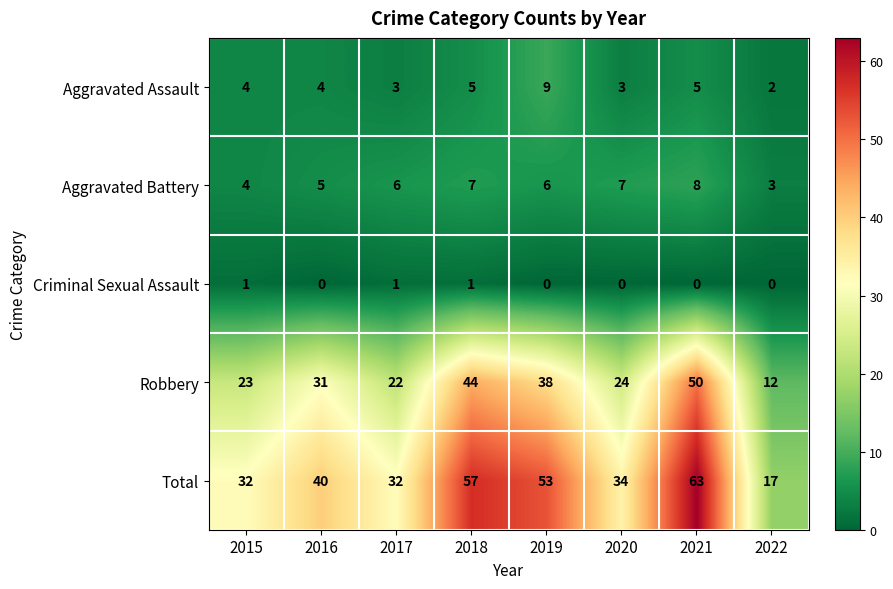

Rank the series at 2020 from lowest to highest value.

Criminal Sexual Assault, Aggravated Assault, Aggravated Battery, Robbery, Total